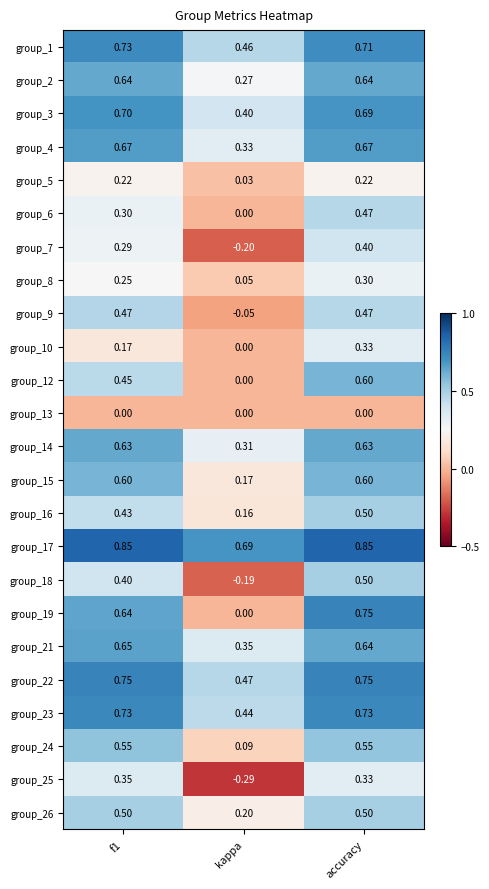

Which category has the lowest value in the group_8 series?

kappa